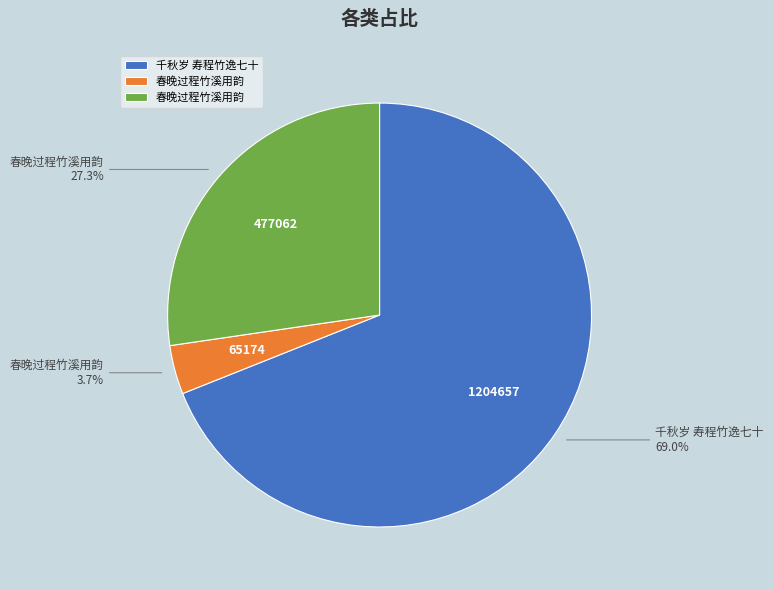

To the nearest percent, what is the difference between the largest and smallest slice percentages?

65%